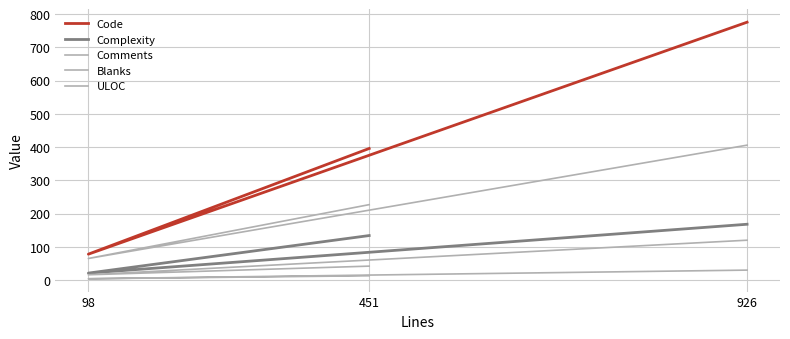

What is the lowest value of the ULOC series?

65